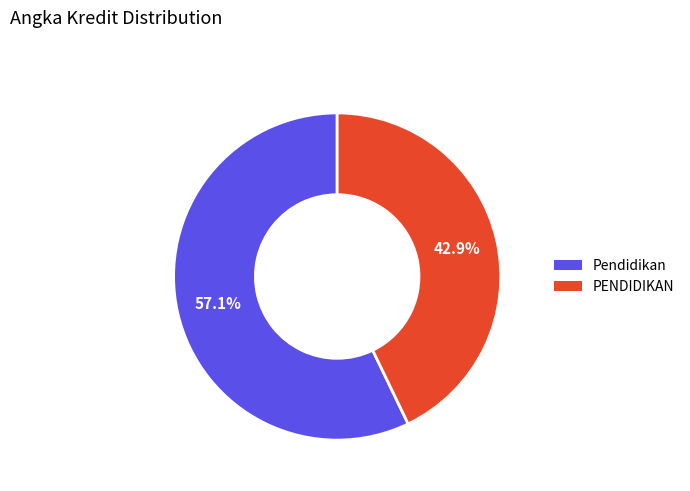

To the nearest percent, what is the average slice percentage?

50%